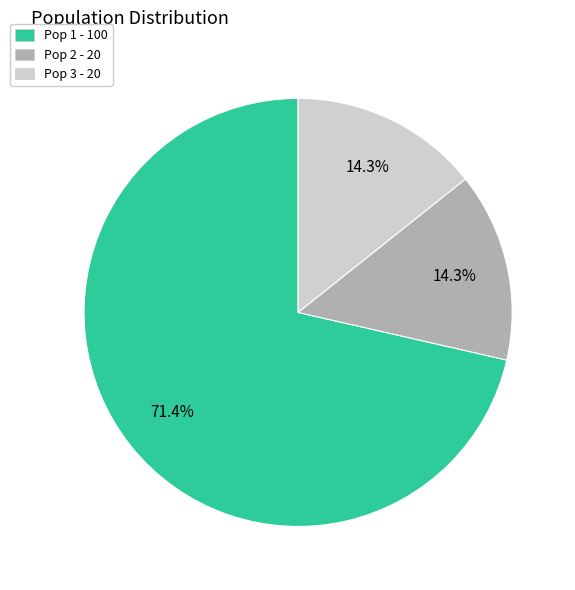

To the nearest percent, what is the average slice percentage?

33%